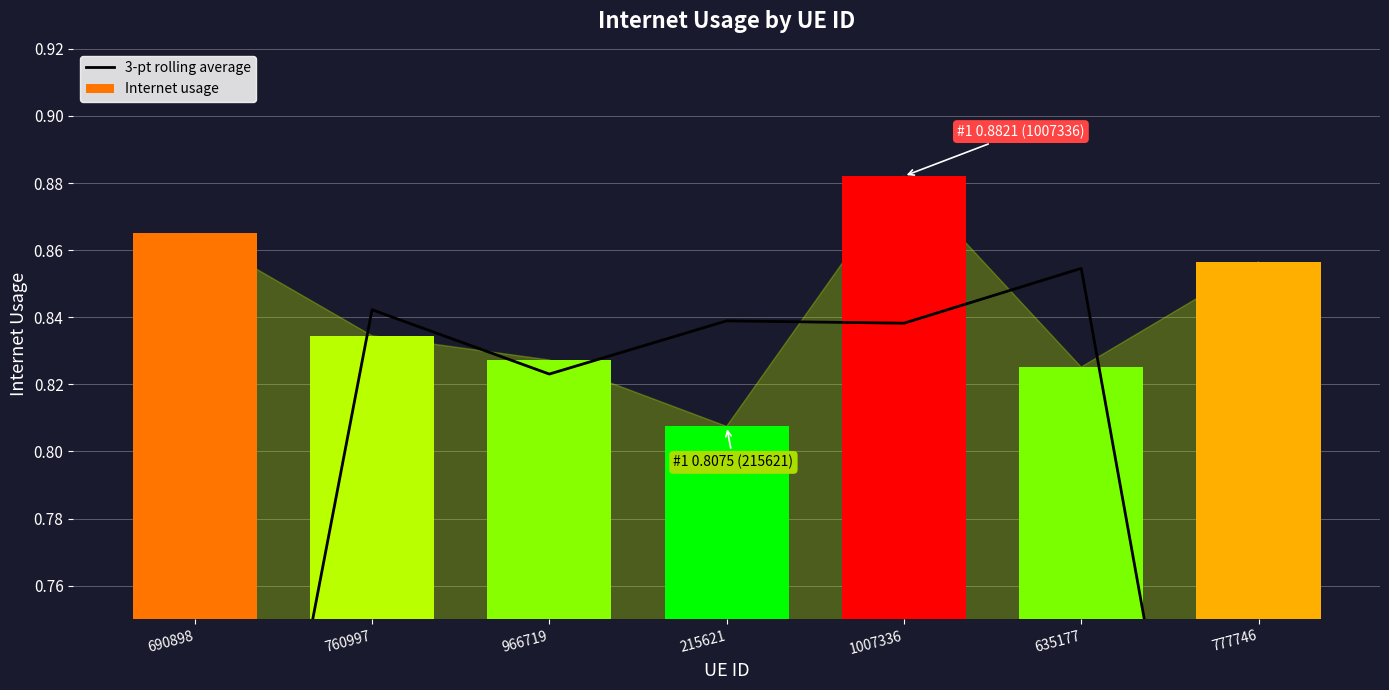

Reading left to right, what are all the values shown in this chart?

3-pt rolling average: 690898=0.6	760997=0.8	966719=0.8	215621=0.8	1007336=0.8	635177=0.9	777746=0.6
Internet usage: 690898=0.9	760997=0.8	966719=0.8	215621=0.8	1007336=0.9	635177=0.8	777746=0.9